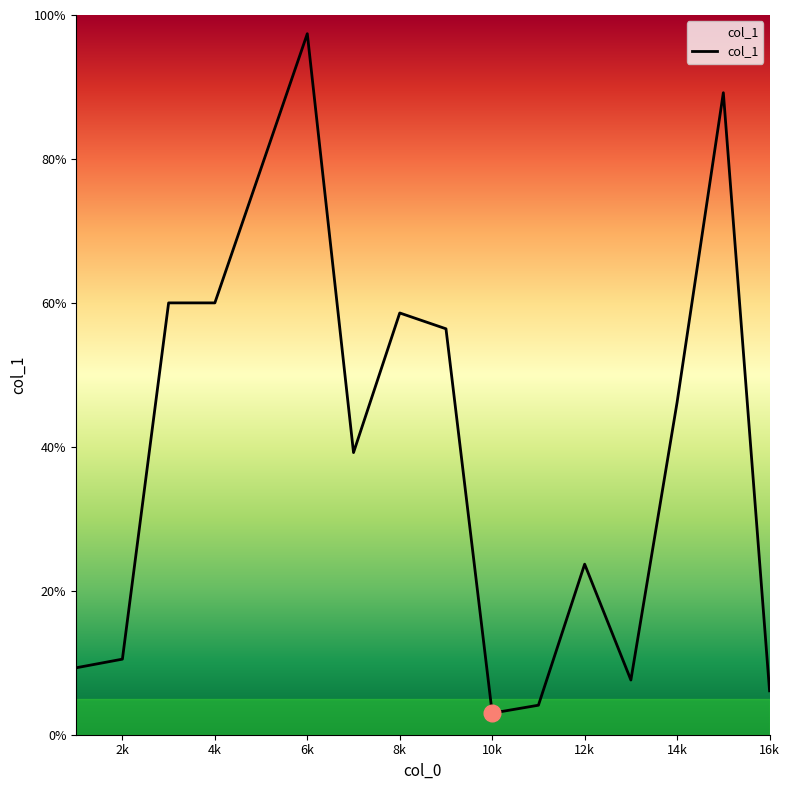

What is the minimum value shown in the chart?

3.0